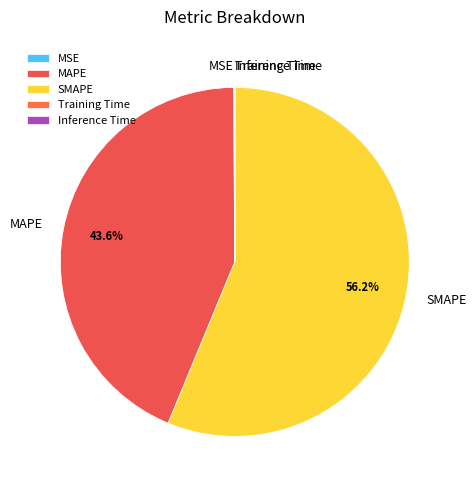

Does any single category account for the majority?

Yes